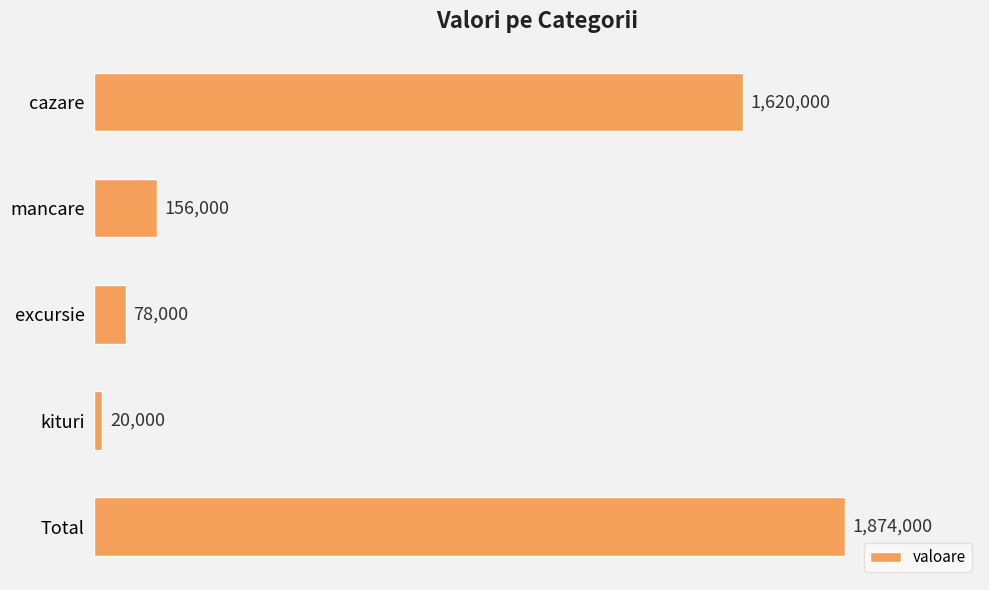

What is the difference between the maximum and second lowest values?

1796000